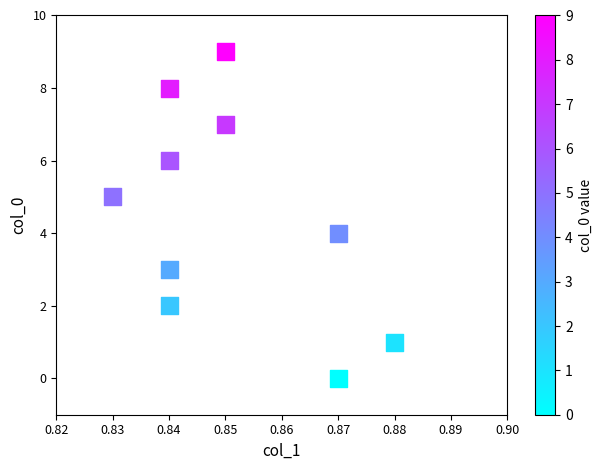

What is the range of Y values (max minus min)?

9